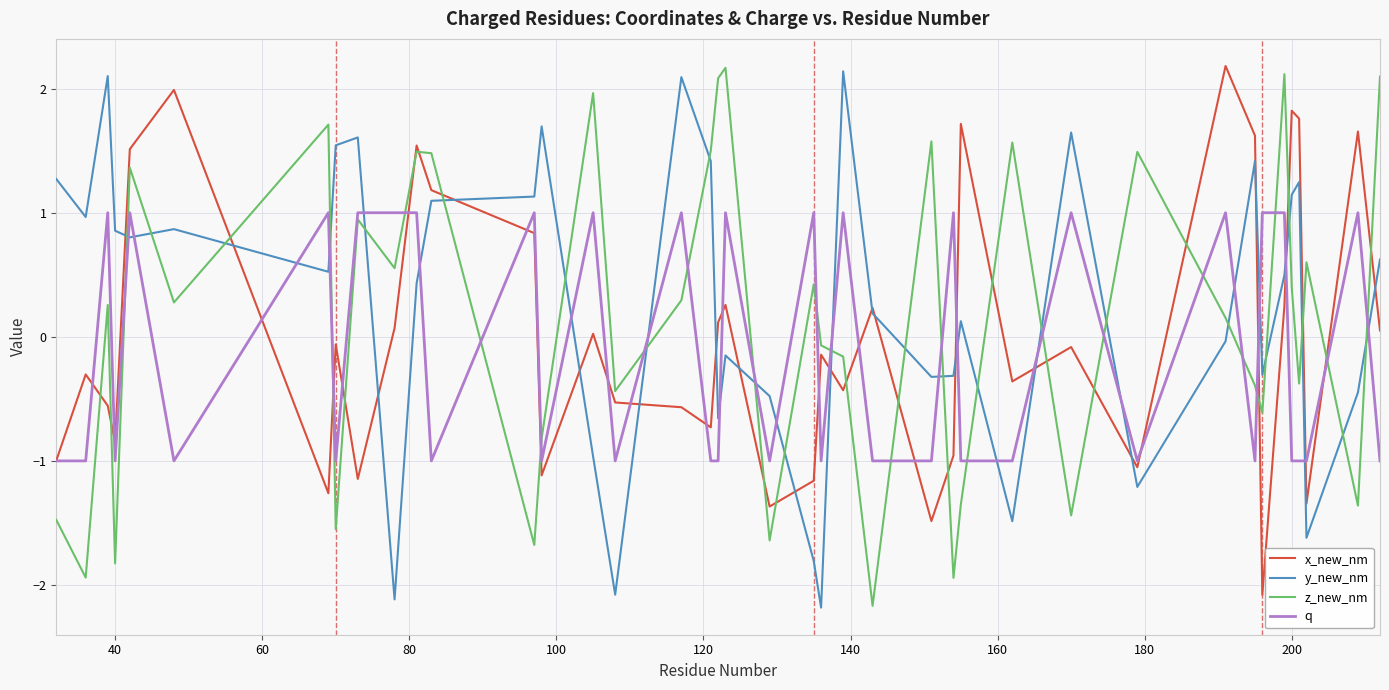

What is the difference between the maximum and second lowest values in the x_new_nm series?

3.7